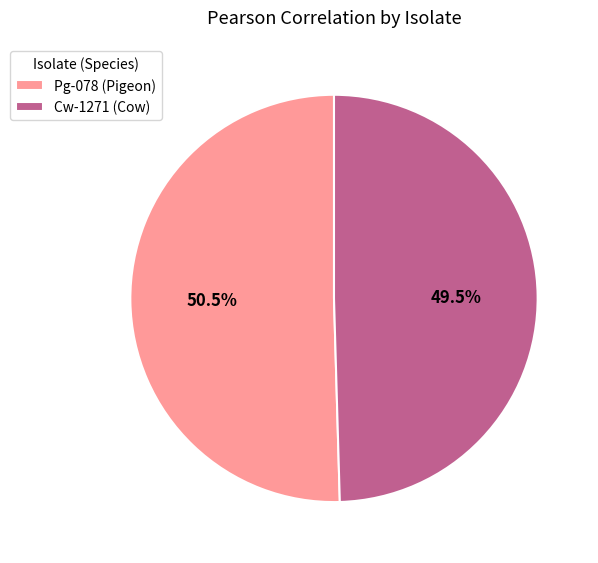

Is Cw-1271 (Cow) the majority of the pie?

No